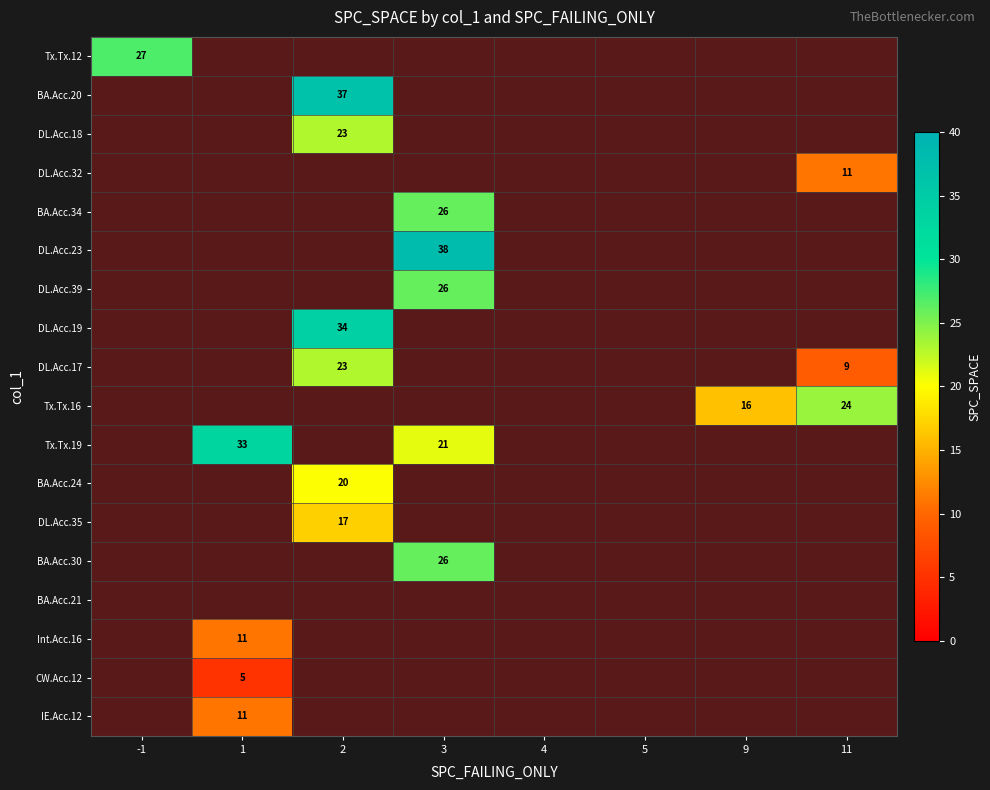

What is the maximum value shown in the chart?

38.0